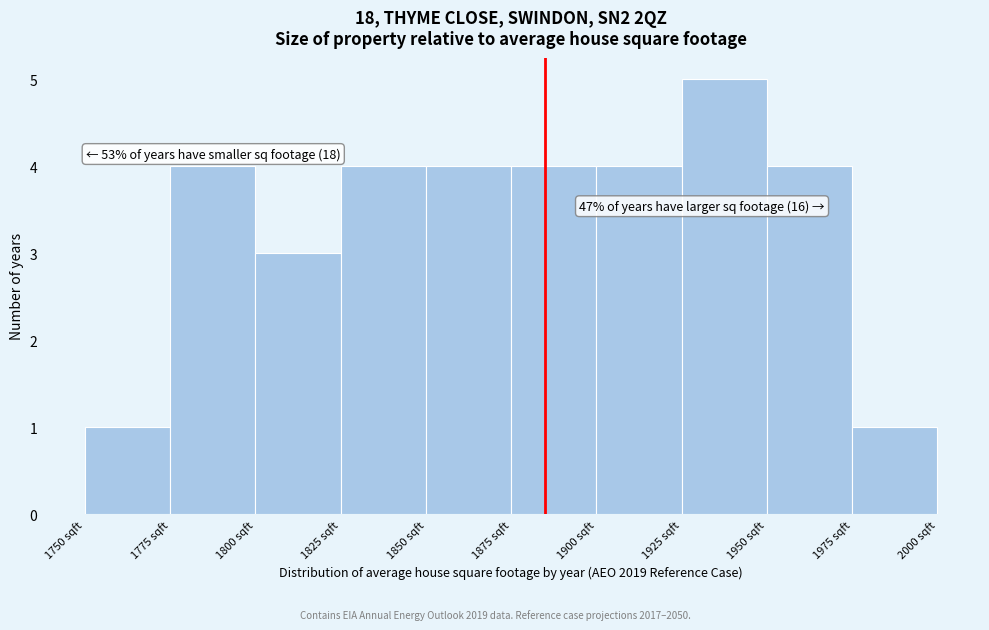

Over which range of the x-axis is the bar tallest?

1925 to 1950